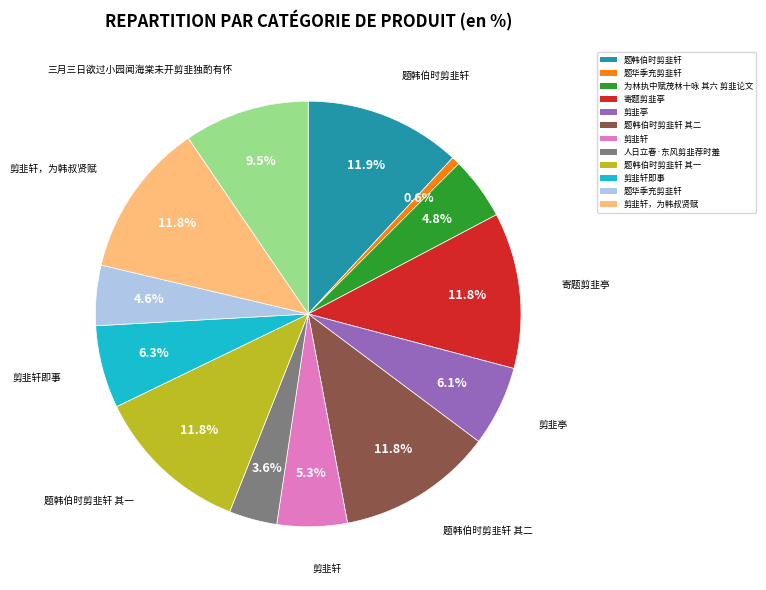

Is there any slice that represents more than half of the pie?

No